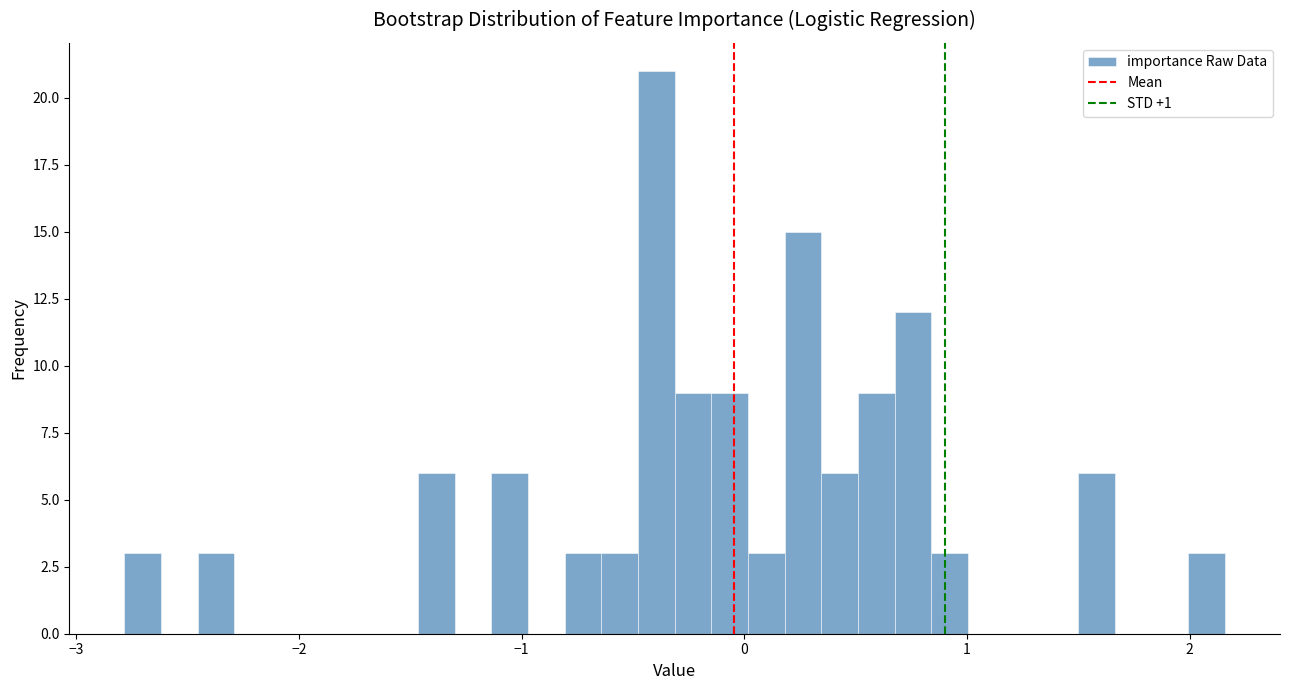

Around what value on the x-axis is the tallest bar? Give the approximate position of its centre, as read against the axis.

-0.4